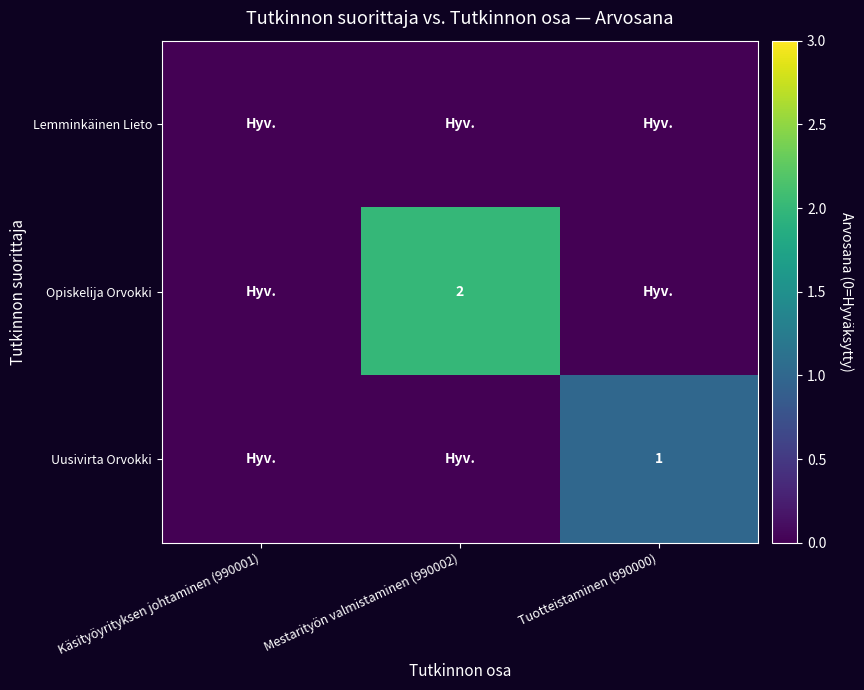

True or false: Uusivirta Orvokki has a value of 1 at Tuotteistaminen (990000).

True